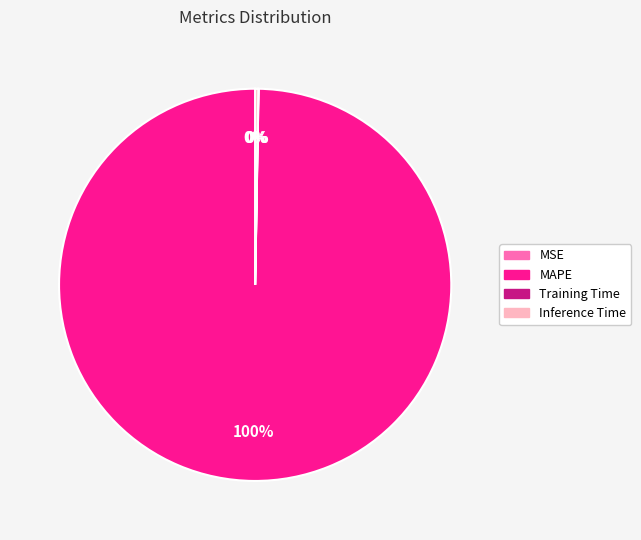

Which category accounts for the majority?

MAPE